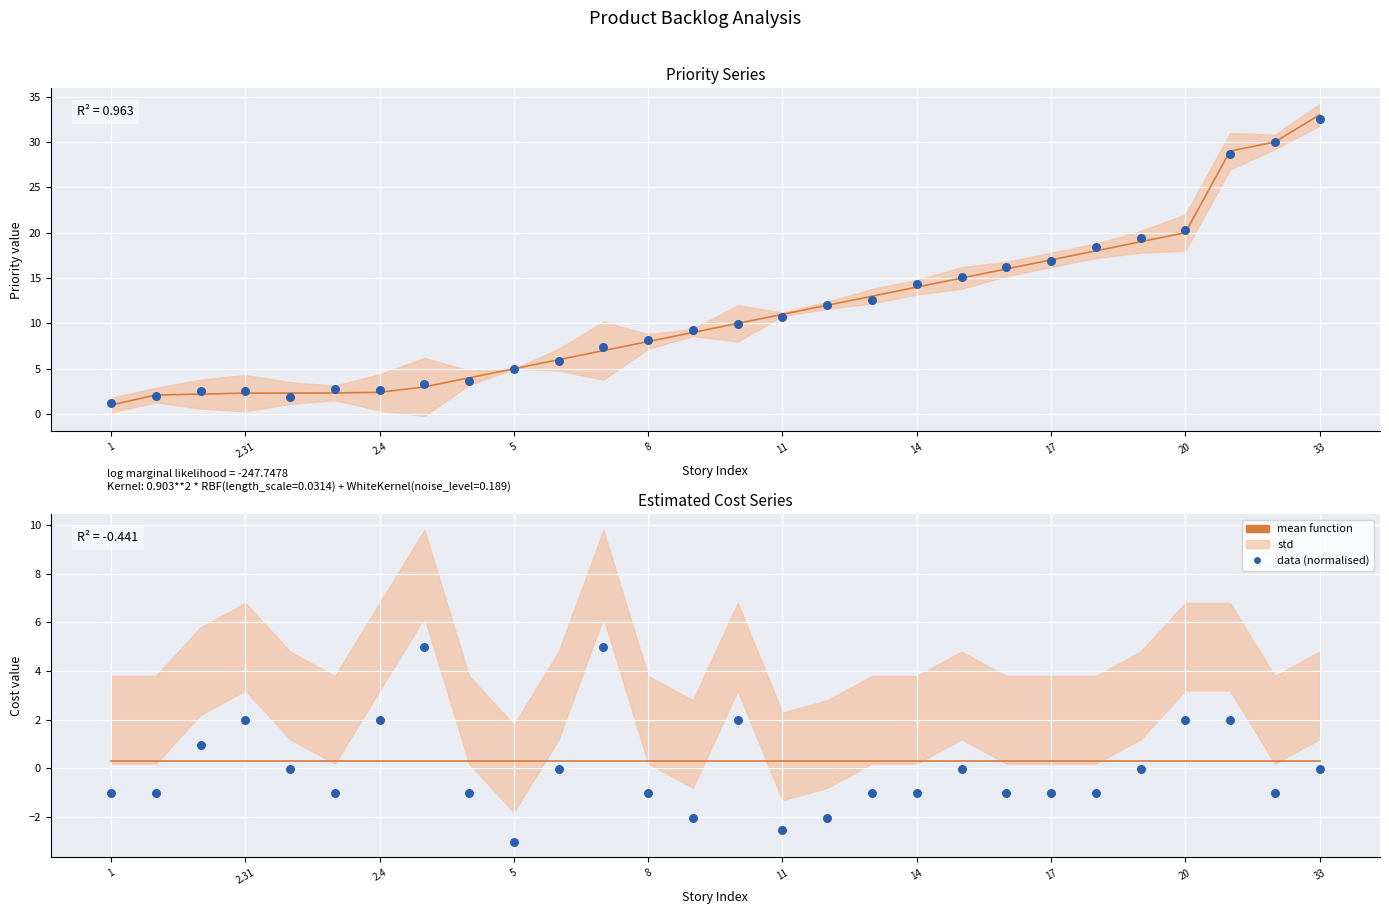

Is the value of data (normalised) at 27 greater than the value of mean function at 17?

No